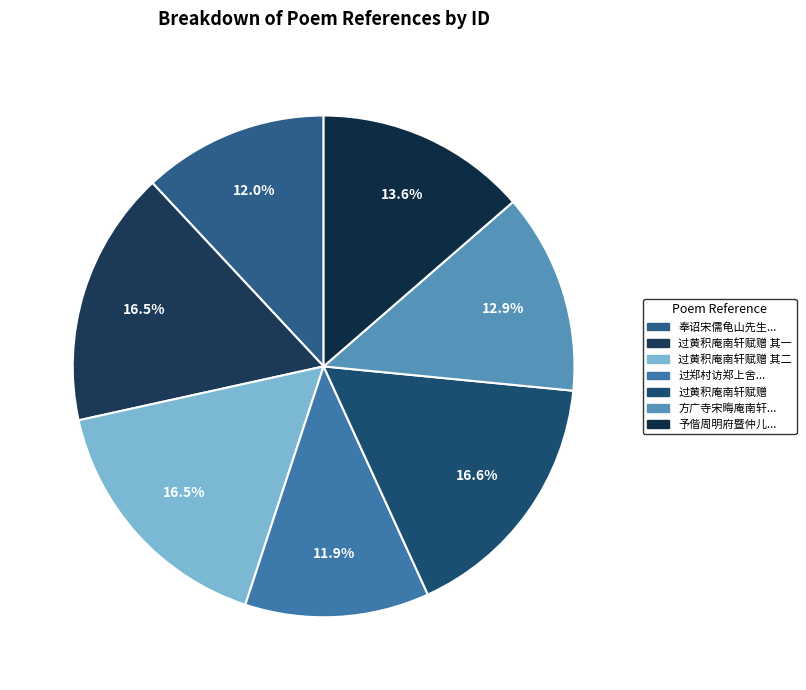

The 过黄积庵南轩赋赠 其二 slice represents 7% of the pie. True or false?

False